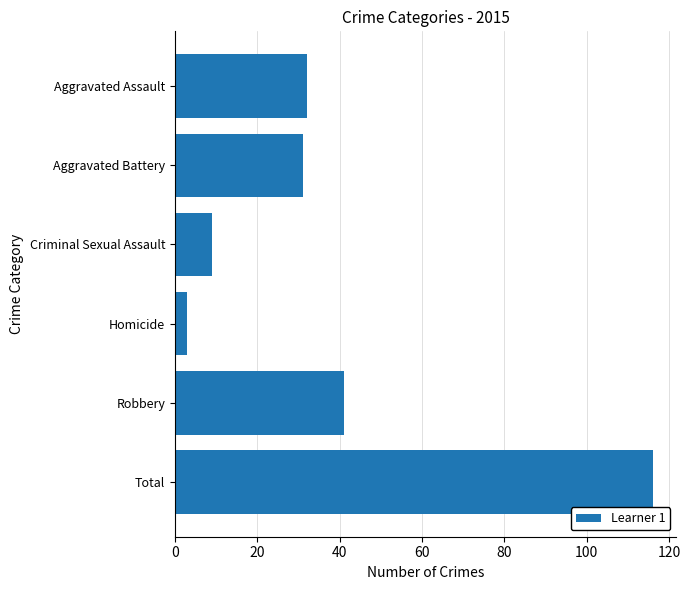

How many bars are there in total?

6